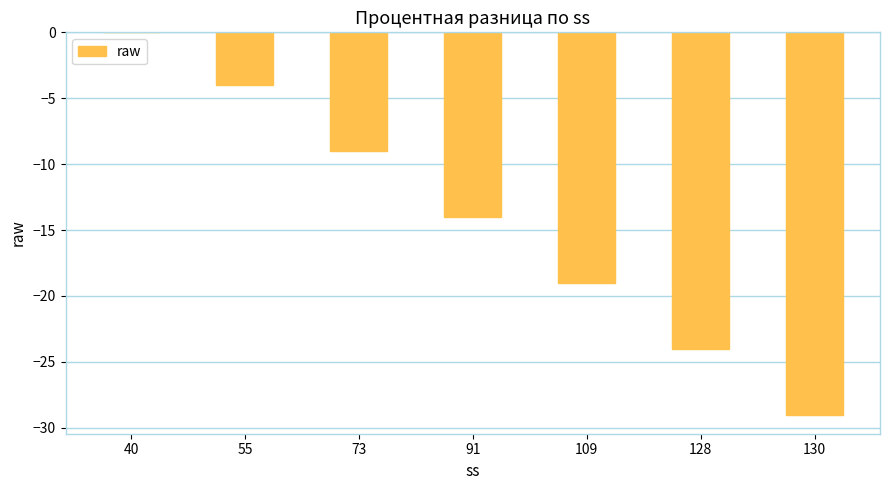

Reading right to left, transcribe all the data shown in this chart.

-29	-24	-19	-14	-9	-4	0